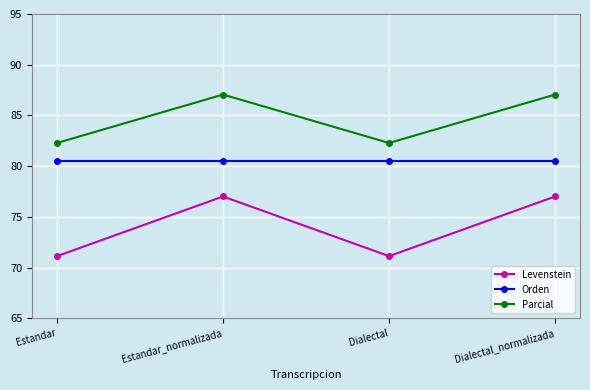

What is the average value of the Orden series?

80.5